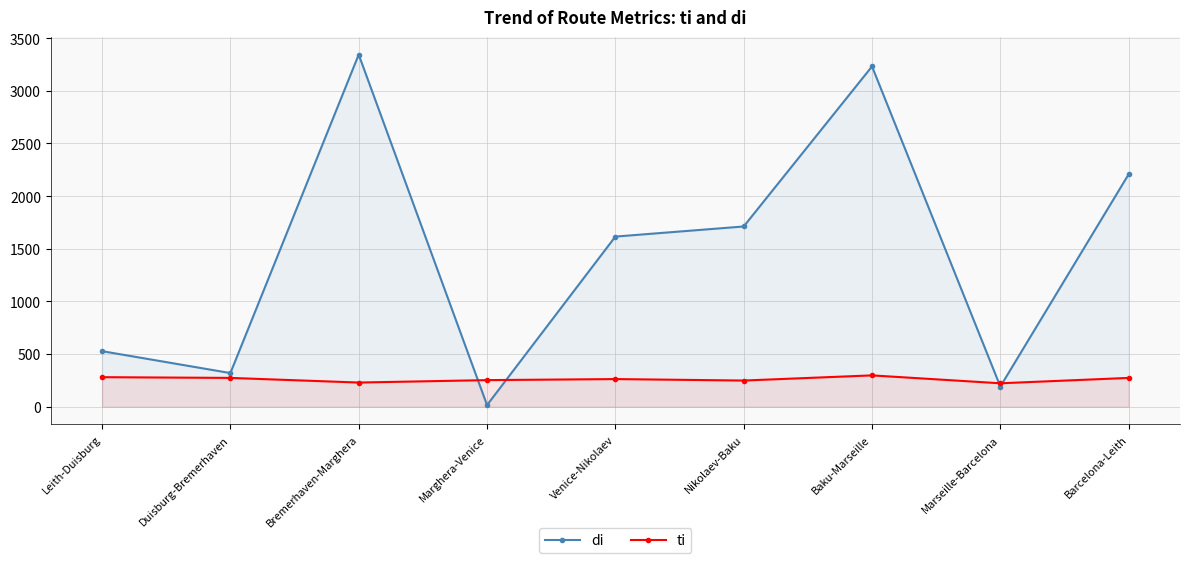

After their last crossing, which series has the higher values: ti or di?

di